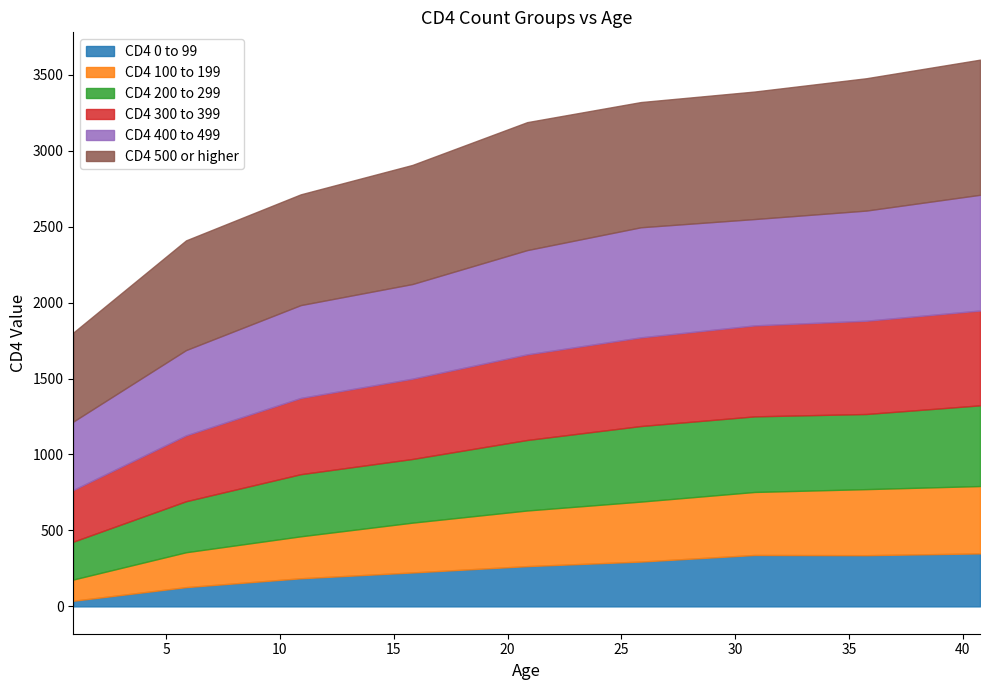

Reading left to right, transcribe all the data shown in this chart.

CD4 0 to 99: 0=37.0	1=126.8	2=185.1	3=223.4	4=265.1	5=295.1	6=338.5	7=337.0	8=348.8
CD4 100 to 199: 0=139.8	1=229.6	2=276.3	3=327.9	4=366.3	5=394.7	6=414.8	7=434.9	8=443.4
CD4 200 to 299: 0=249.3	1=335.8	2=409.0	3=419.1	4=464.1	5=497.5	6=497.7	7=494.6	8=531.3
CD4 300 to 399: 0=340.5	1=433.6	2=501.8	3=528.6	4=563.6	5=583.7	6=598.9	7=614.0	8=624.2
CD4 400 to 499: 0=450.0	1=561.3	2=611.3	3=623.1	4=686.4	5=724.7	6=700.1	7=725.1	8=761.8
CD4 500 or higher: 0=586.0	1=722.2	2=729.1	3=784.0	4=842.3	5=824.2	6=839.4	7=871.1	8=889.6